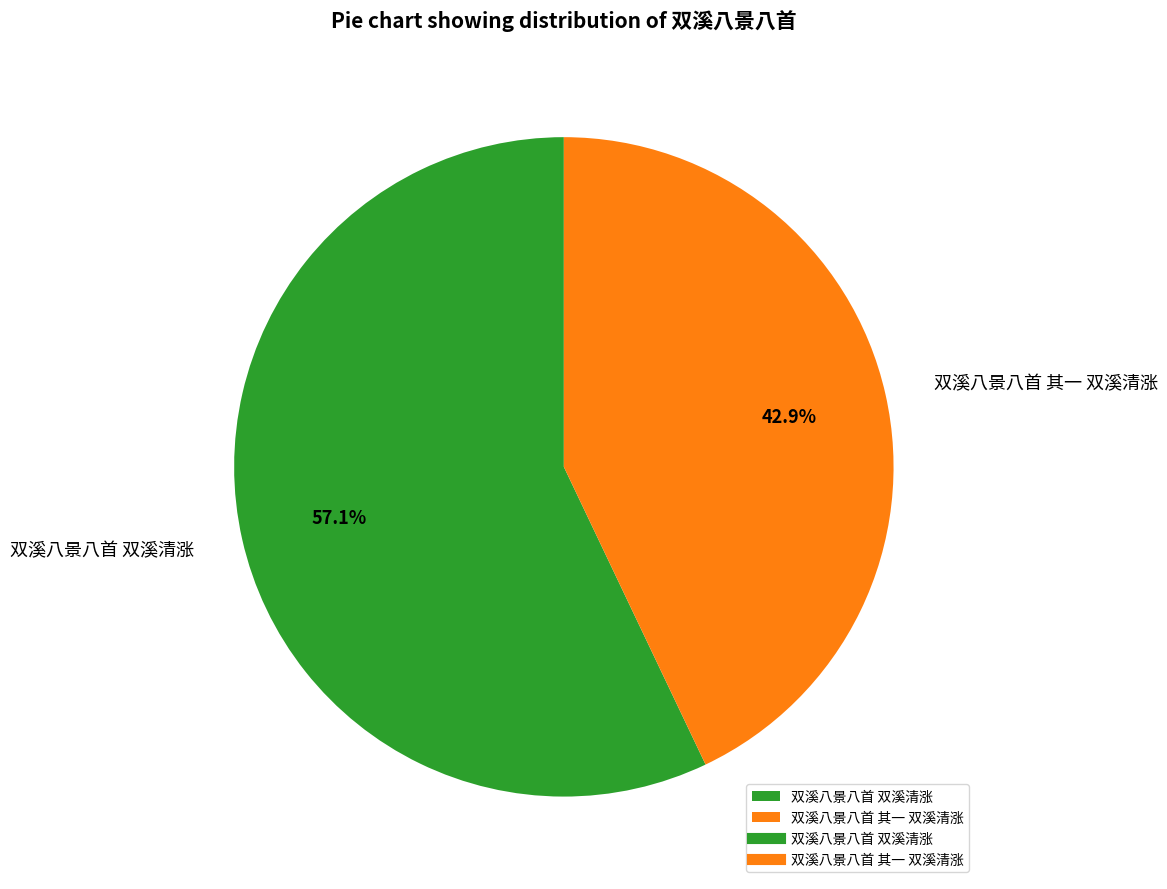

Between 双溪八景八首 其一 双溪清涨 and 双溪八景八首 双溪清涨, which is larger?

双溪八景八首 双溪清涨